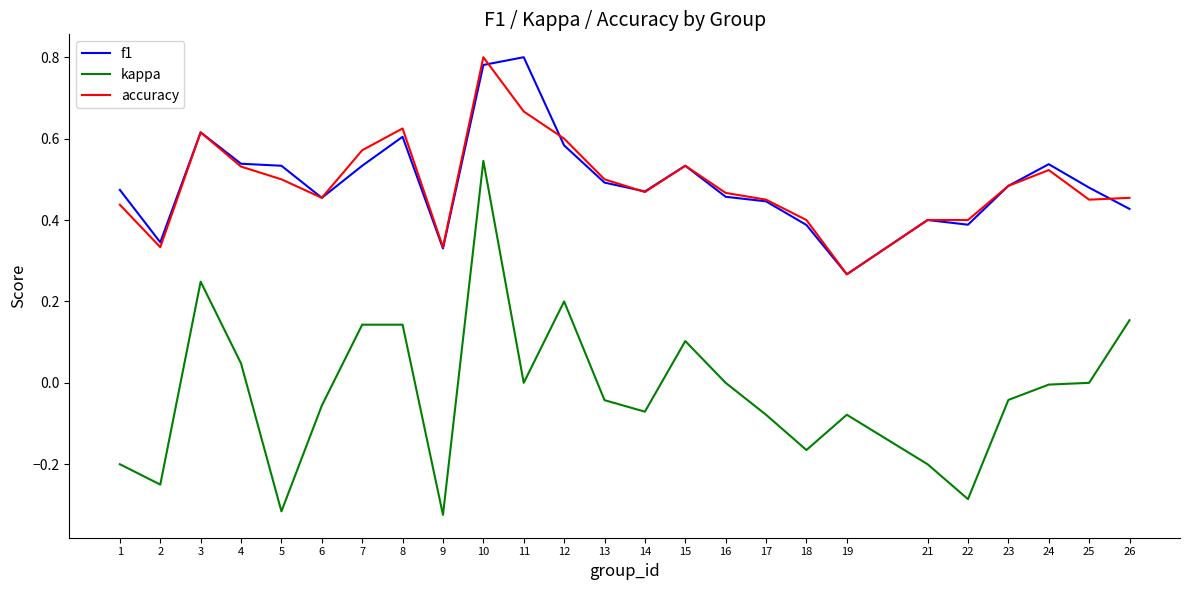

Between 15 and 18, which series saw the biggest shift?

kappa